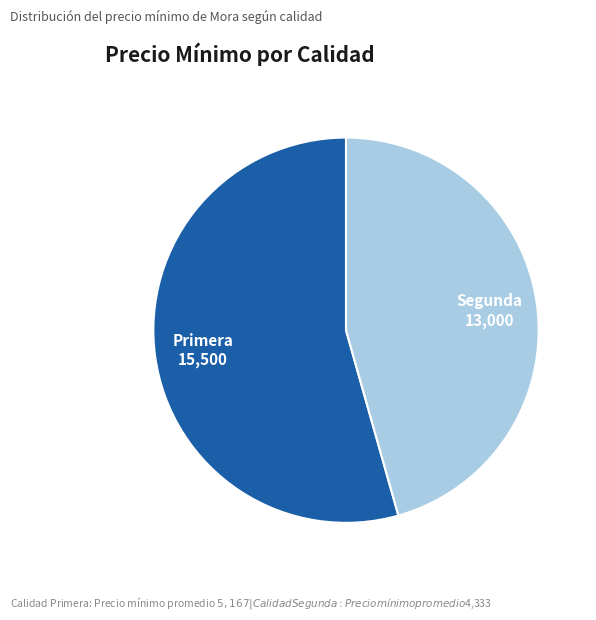

Does any single category account for the majority?

Yes